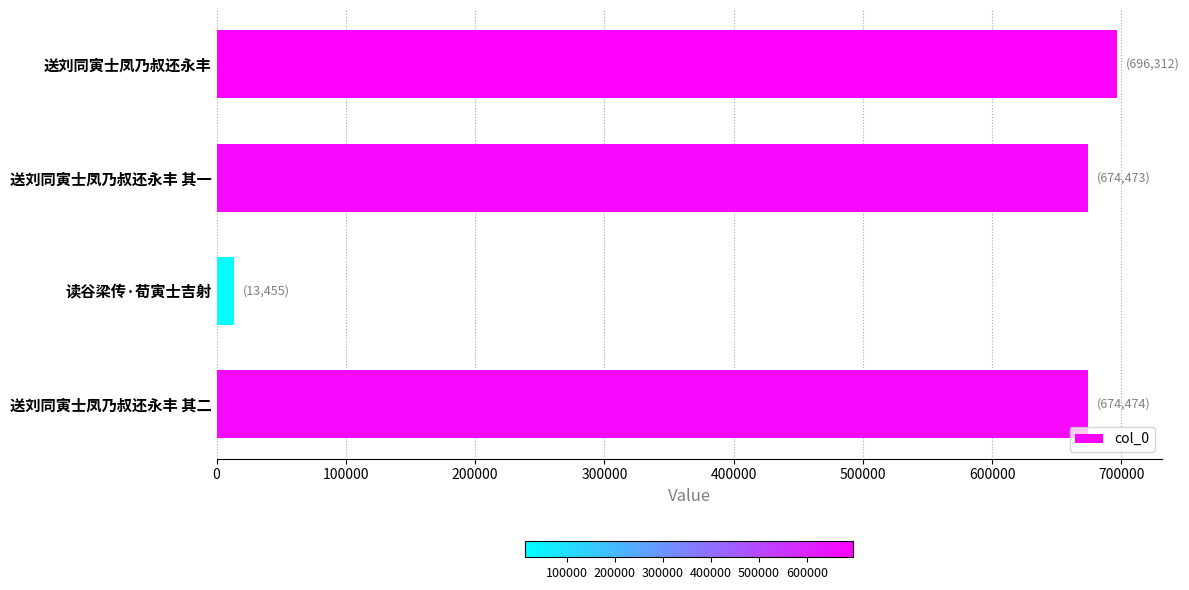

Which has a higher value, 送刘同寅士凤乃叔还永丰 其一 or 送刘同寅士凤乃叔还永丰?

送刘同寅士凤乃叔还永丰